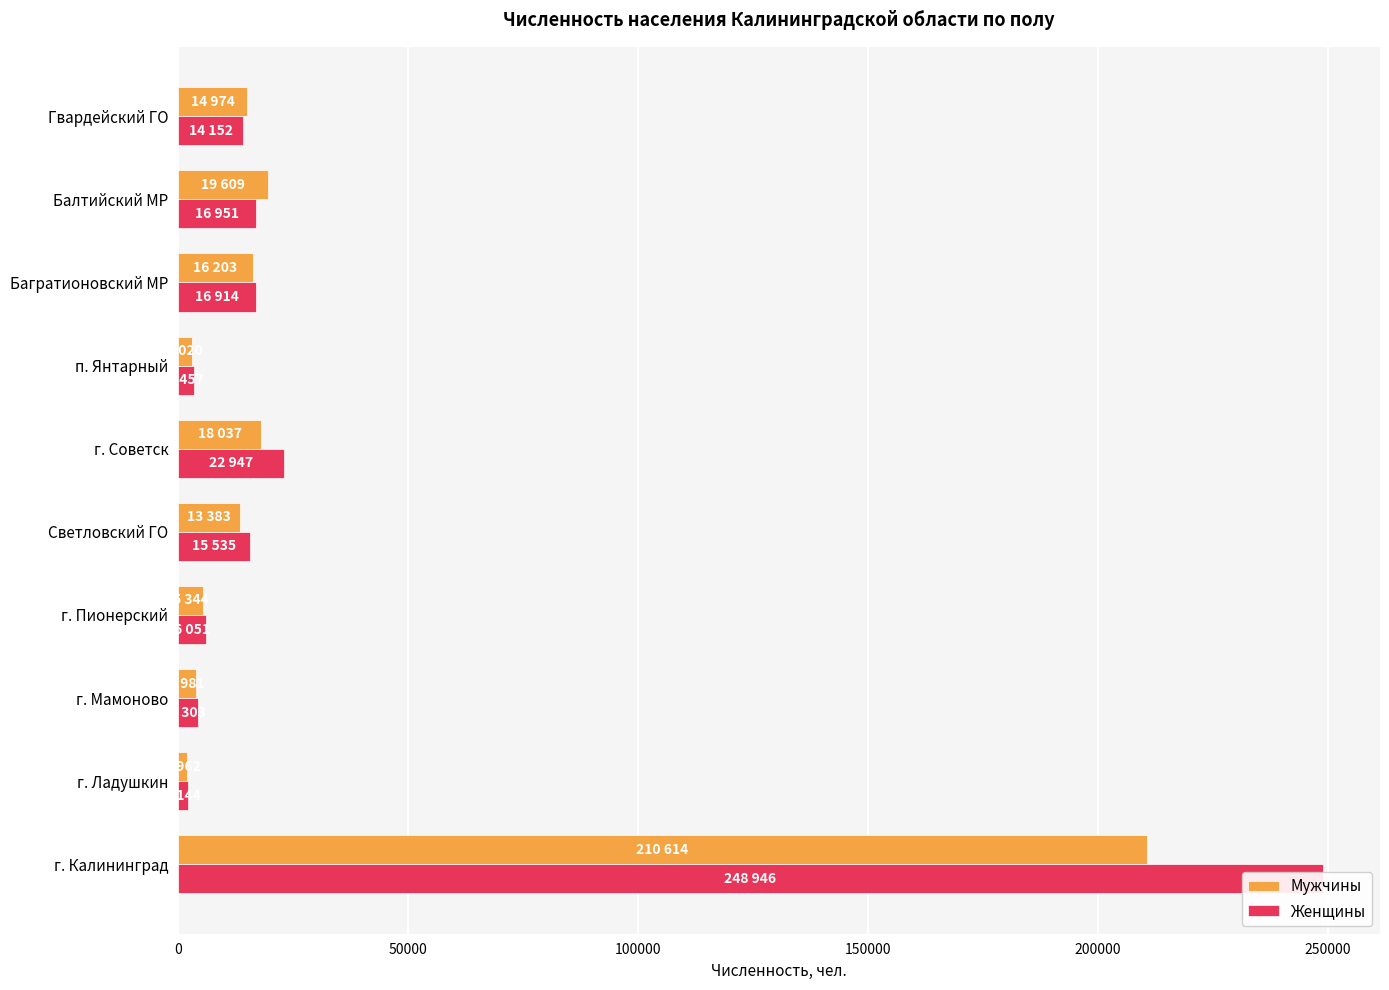

What is the maximum value shown in the chart?

248946